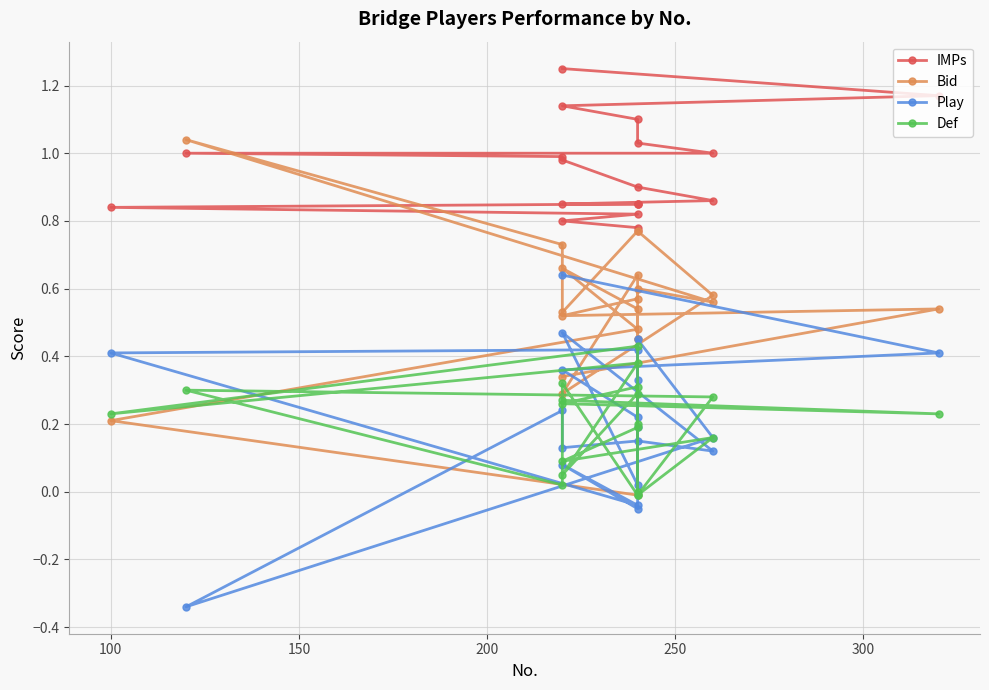

What is the difference between the maximum and minimum values in the Play series?

1.0